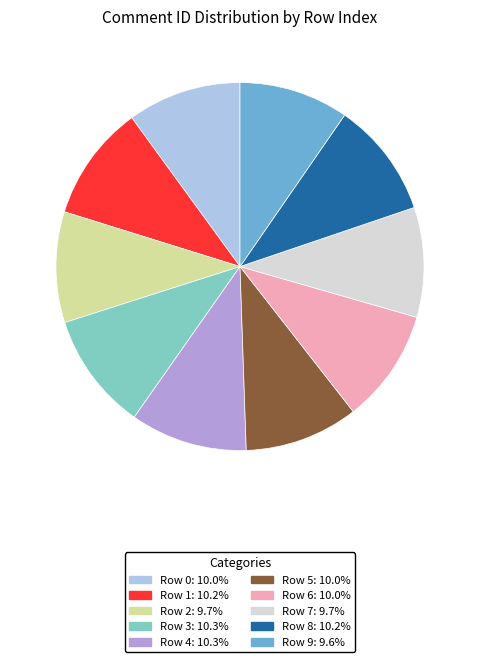

How many slices are in this pie chart?

10